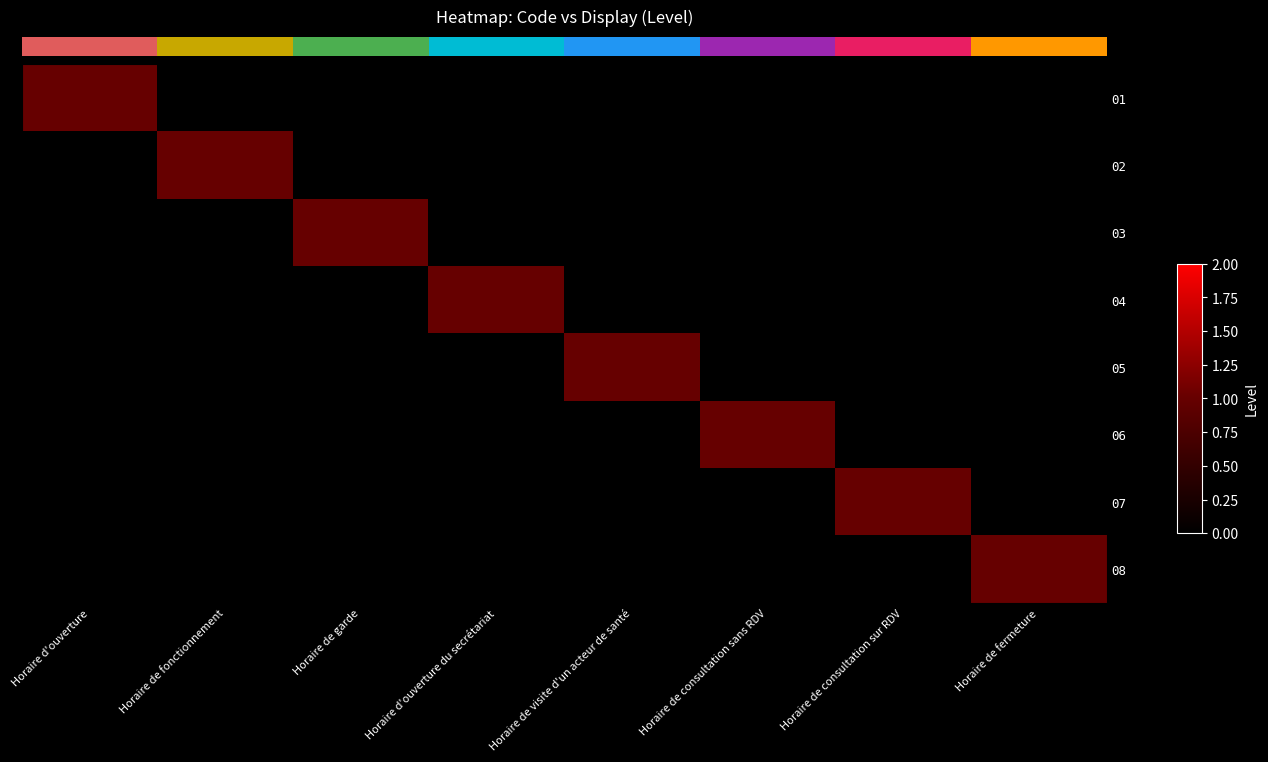

Which category has the highest value in the 08 series?

Horaire de fermeture